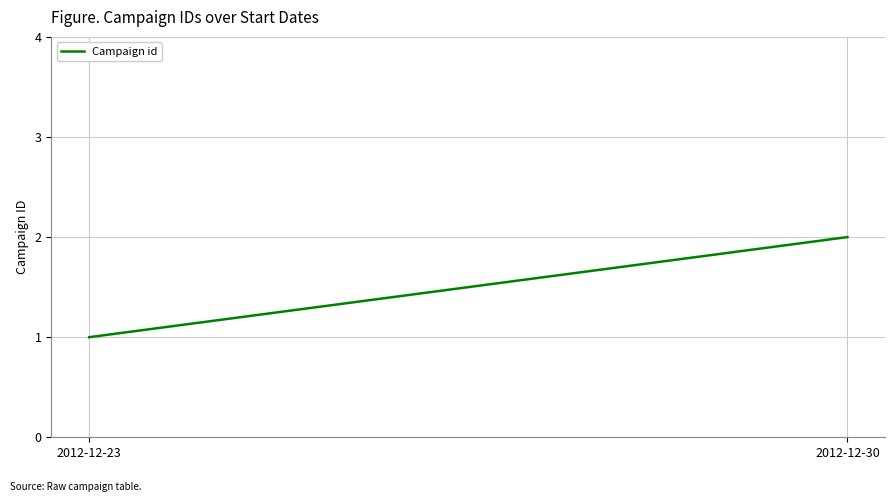

Is it true that the value at 2012-12-23 is 1?

True